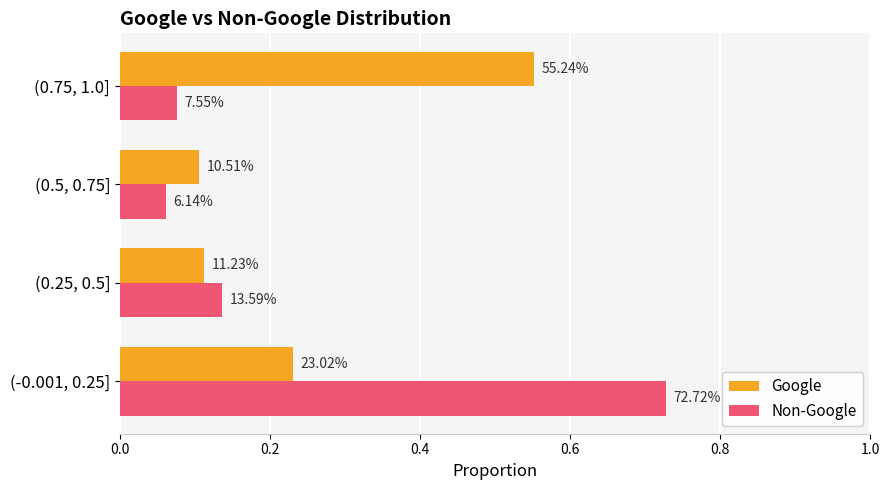

What is the sum of all Google values?

1.0